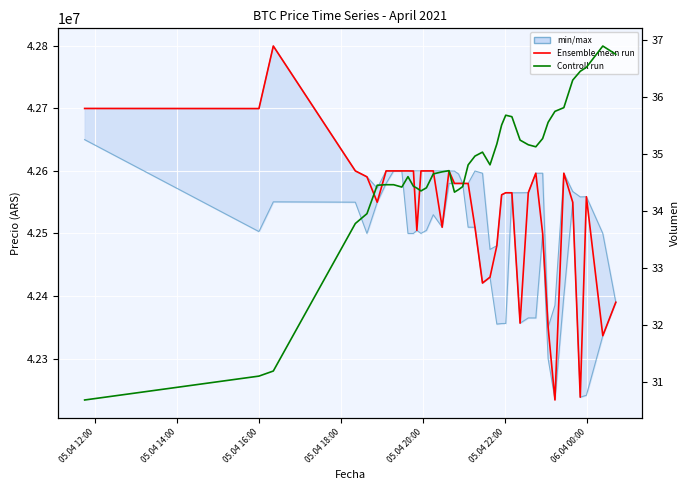

Which series has the largest range (max minus min)?

Ensemble mean run